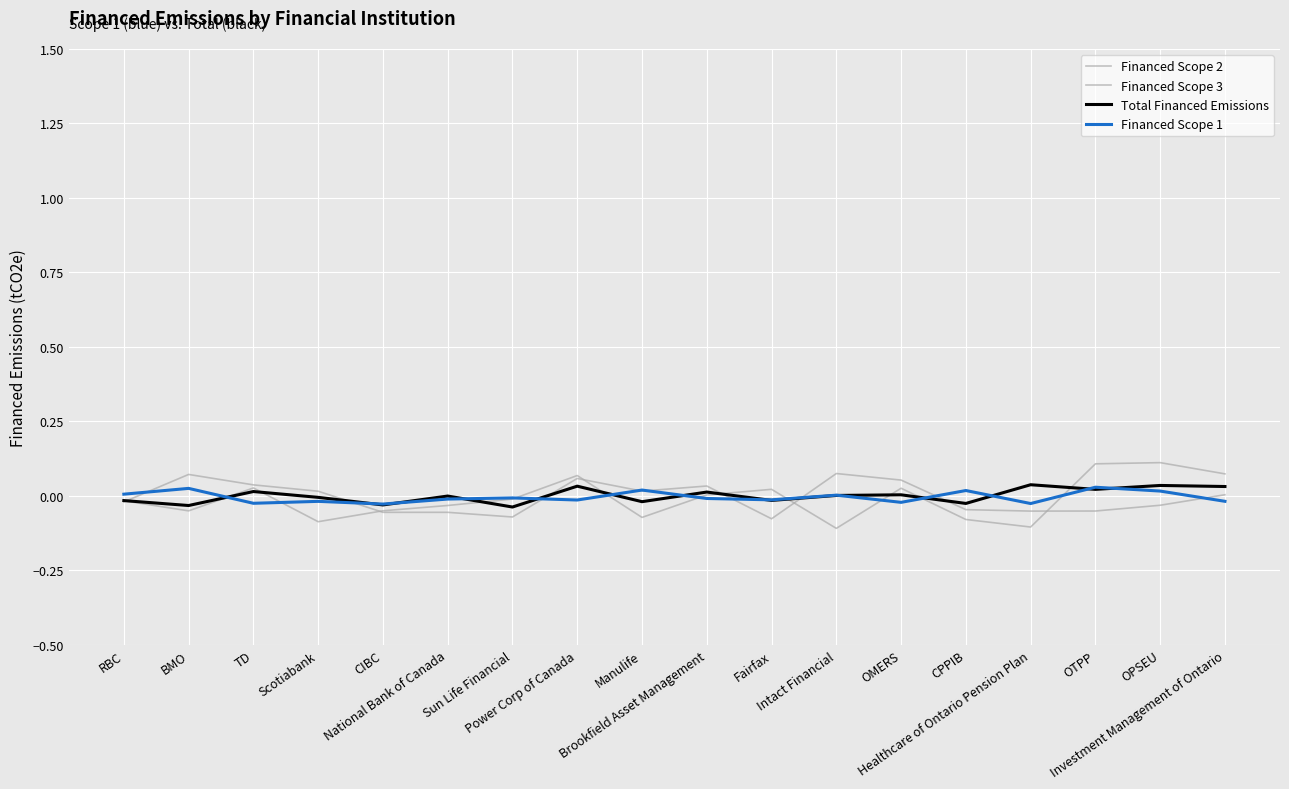

How many lines are shown in the chart?

4